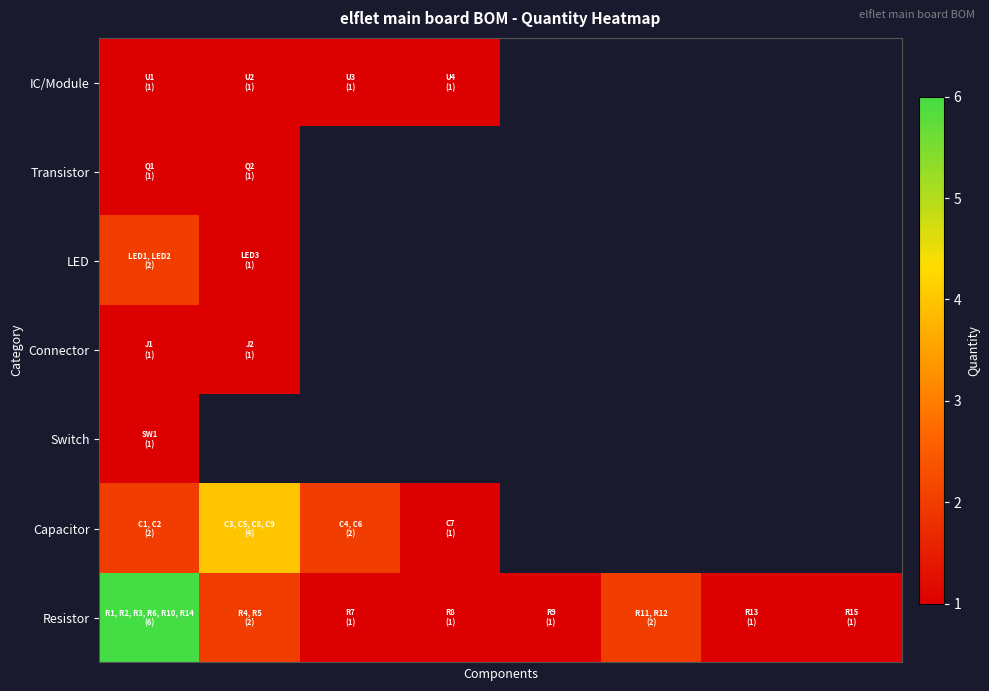

What is the maximum value for Switch?

1.0